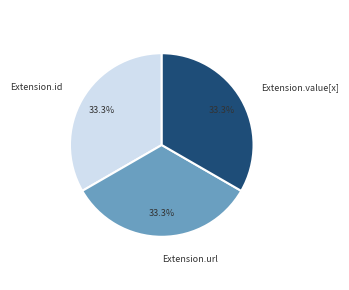

What is the ratio of the value at Extension.value[x] to the value at Extension.id?

1.0